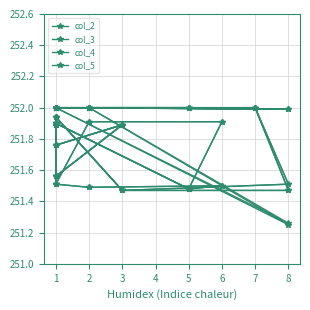

List the series in order of their peak value, highest first.

col_2, col_3, col_4, col_5